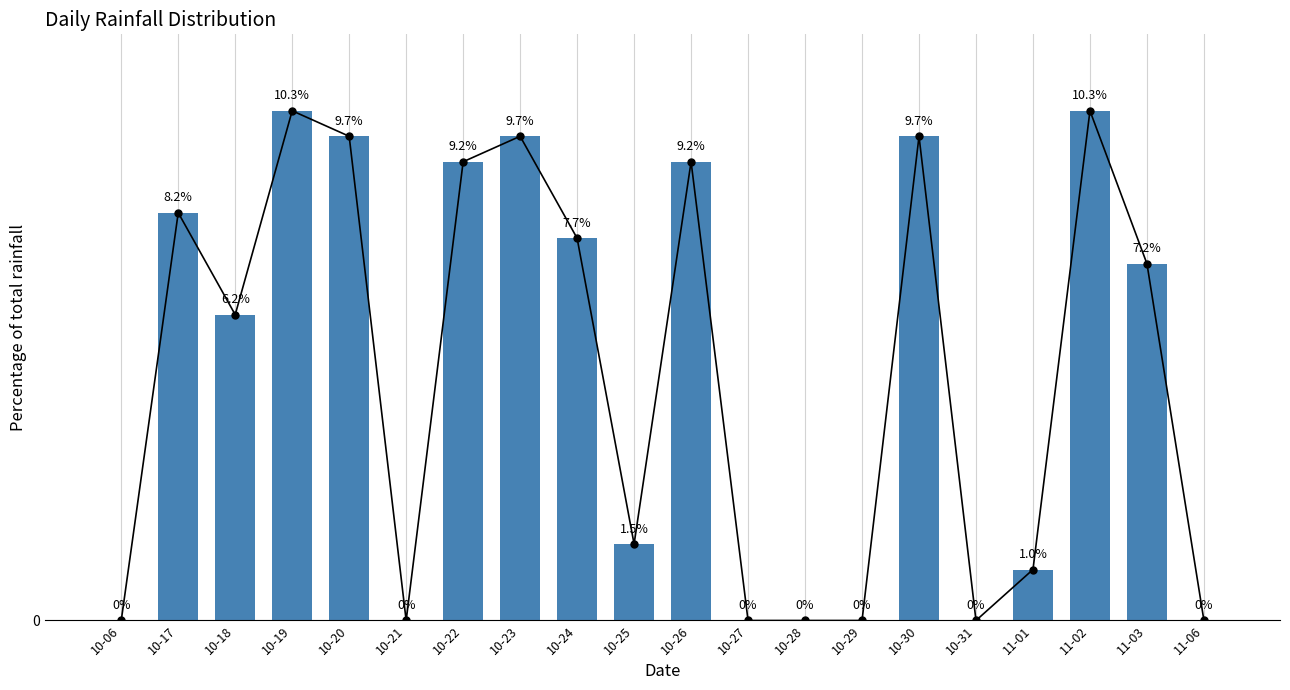

Reading left to right, transcribe all the data shown in this chart.

0.0	8.2	6.2	10.3	9.7	0.0	9.2	9.7	7.7	1.5	9.2	0.0	0.0	0.0	9.7	0.0	1.0	10.3	7.2	0.0